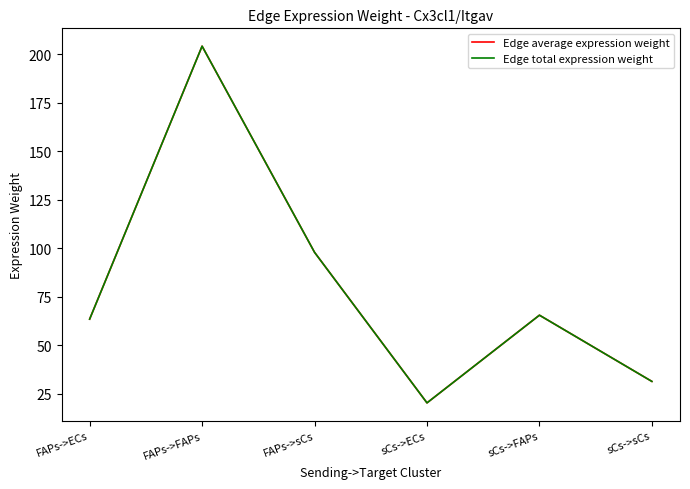

How many interior local peaks does the Edge average expression weight series have?

2